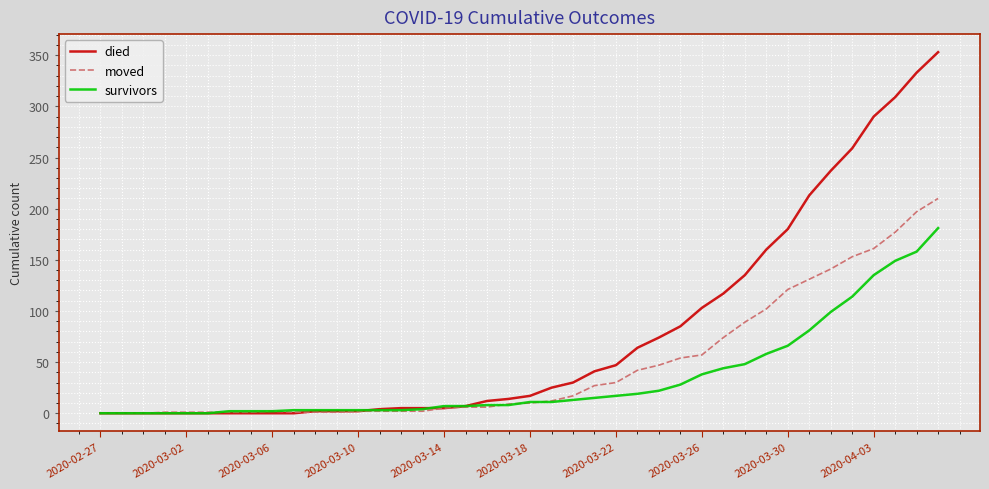

List the series in order of their overall mean, lowest first.

survivors, moved, died